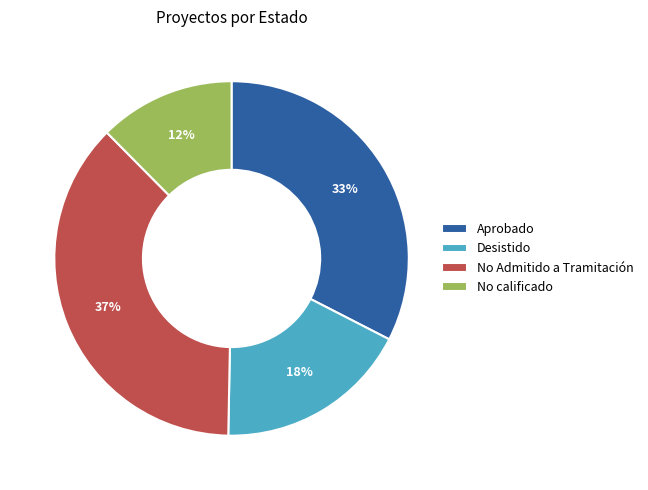

True or false: No calificado accounts for 12% of the total.

True